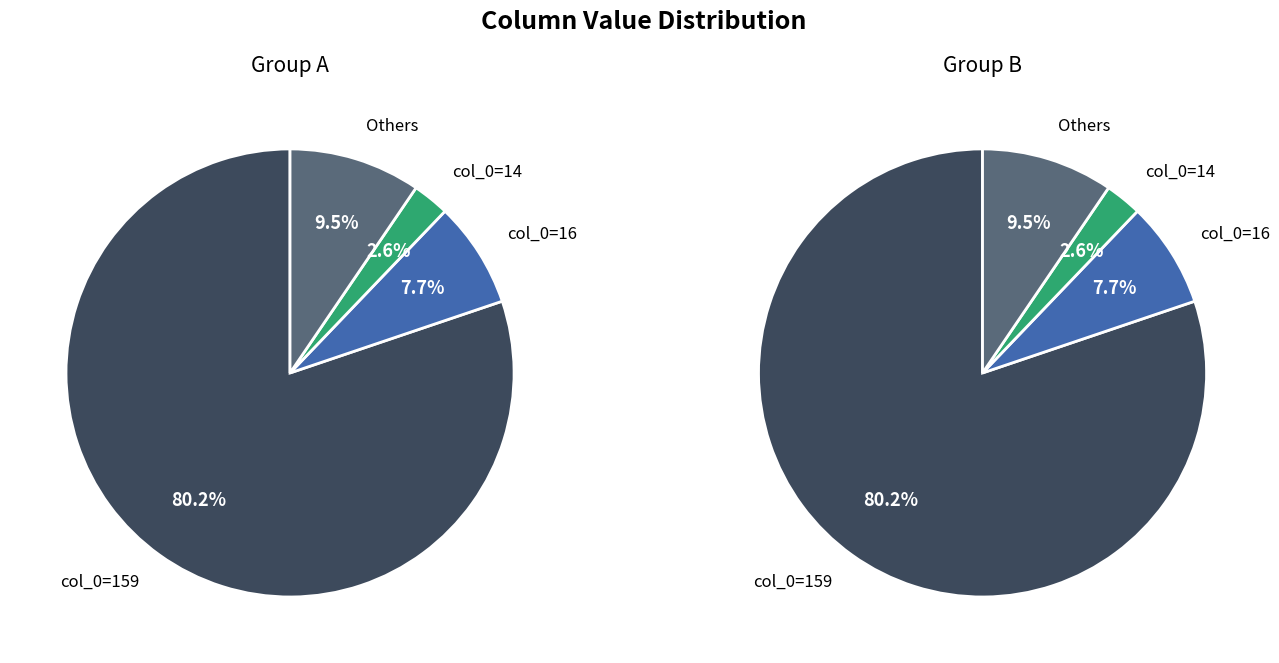

Which category has the biggest portion of the pie?

159